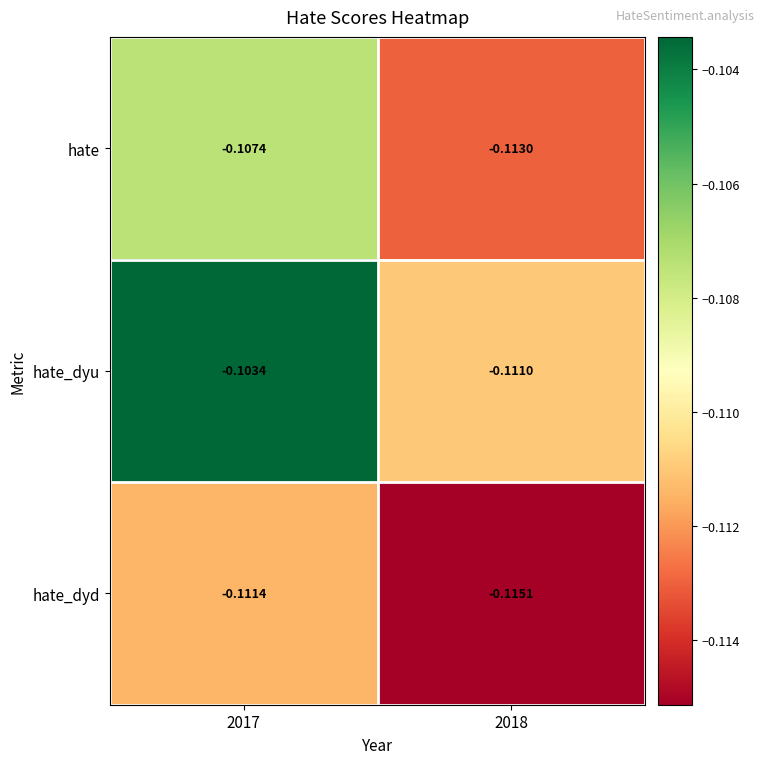

Which series has the widest spread of values?

hate_dyu